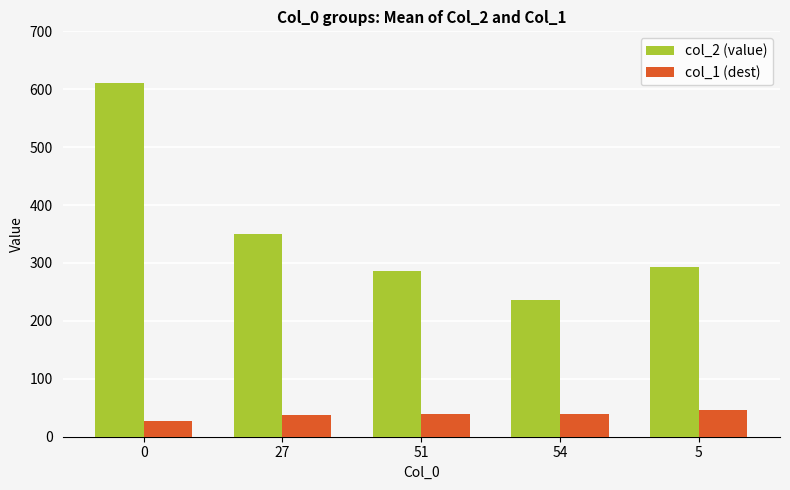

Which series has the largest total across all categories?

col_2 (value)